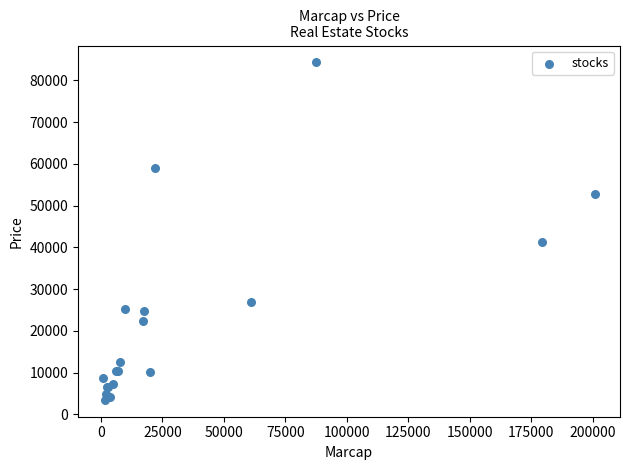

What Y value in the scatter plot is closest to 43890?

41200